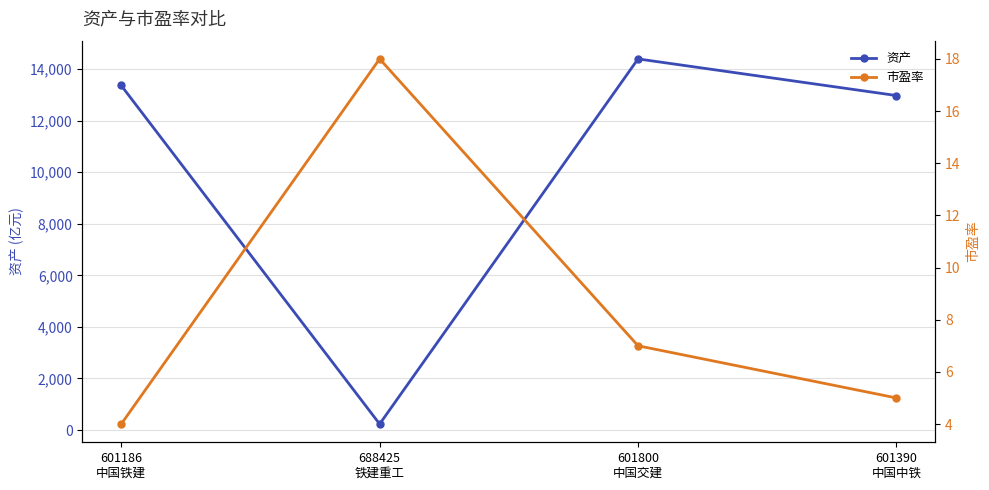

How many series are shown in this chart?

2